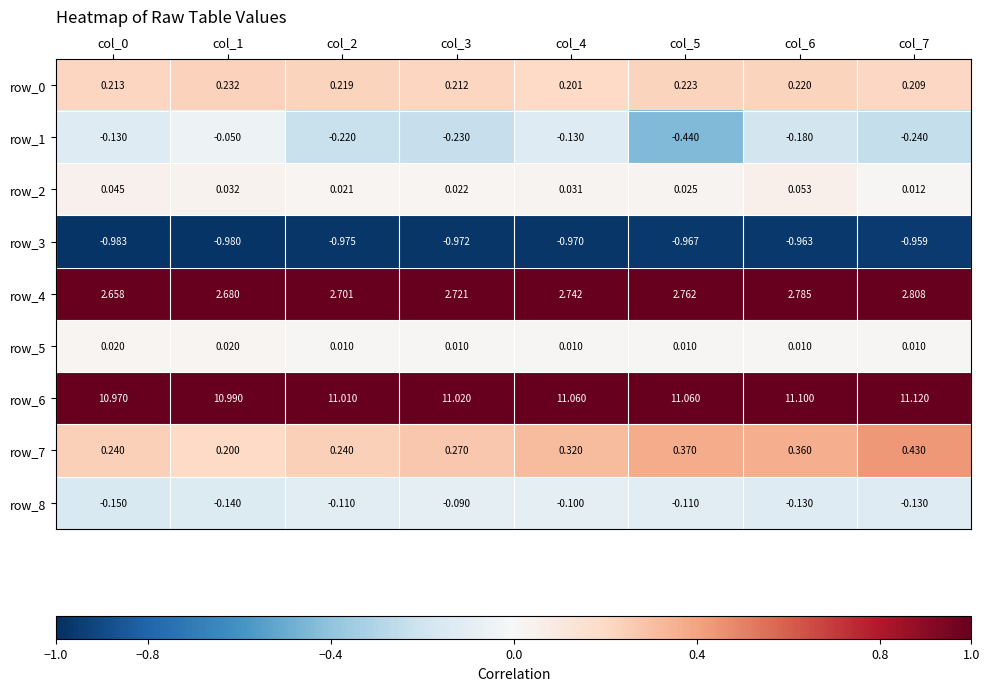

At which label is row_7 closest to 0?

col_1